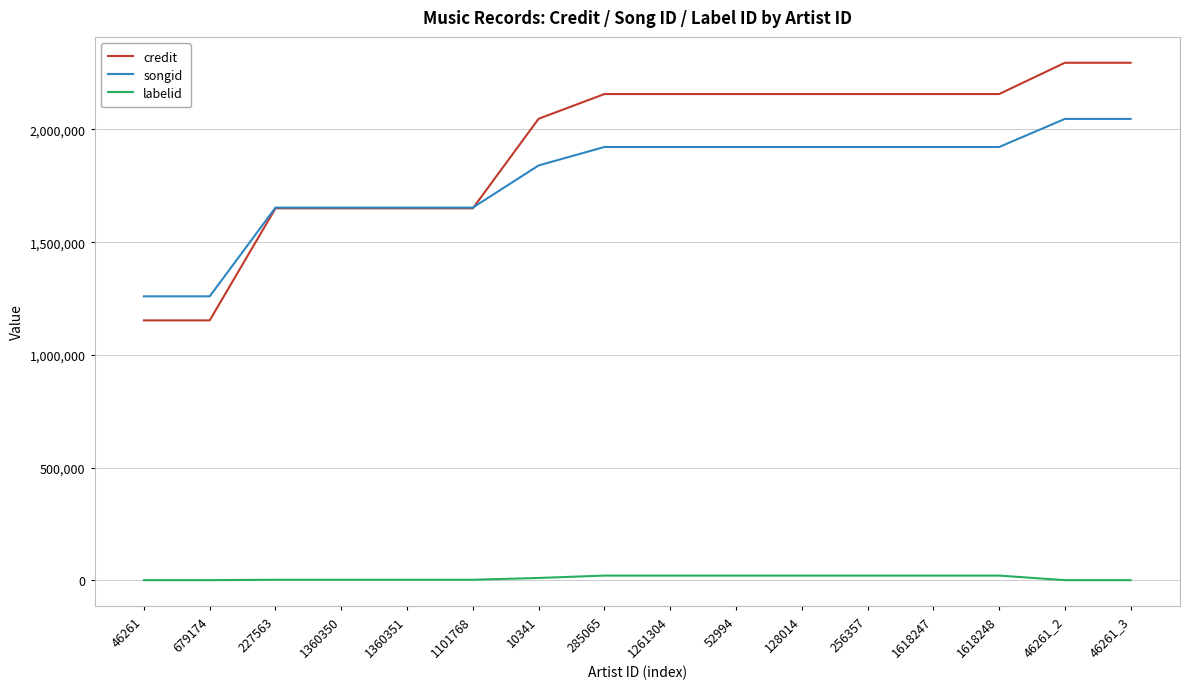

What is the maximum value for songid?

2046826